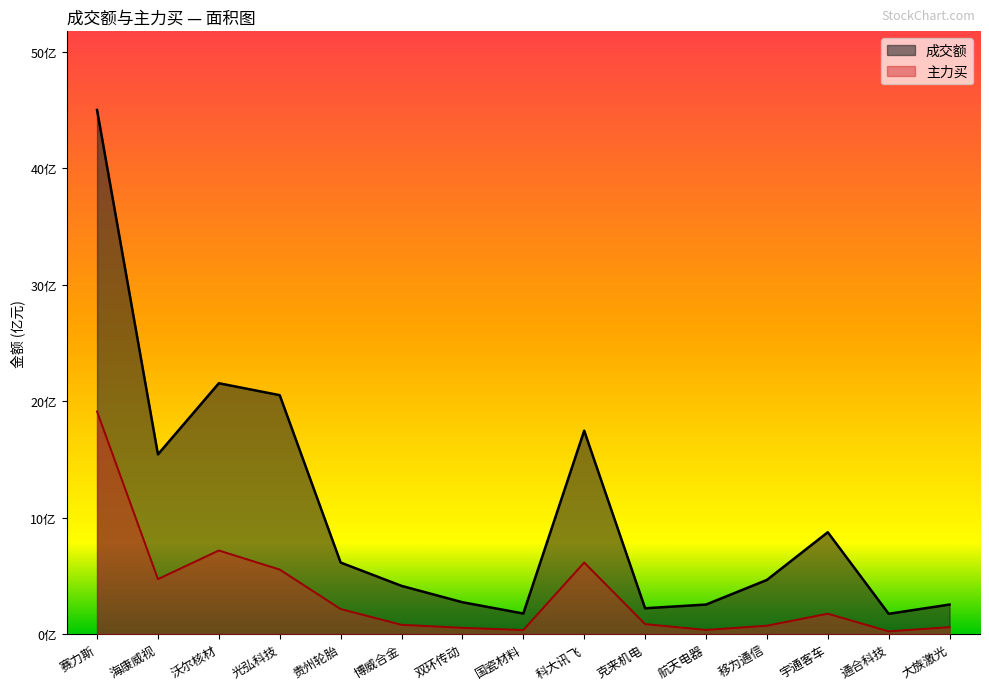

What is the difference between the 成交额 values at 赛力斯 and 大族激光?

42.5